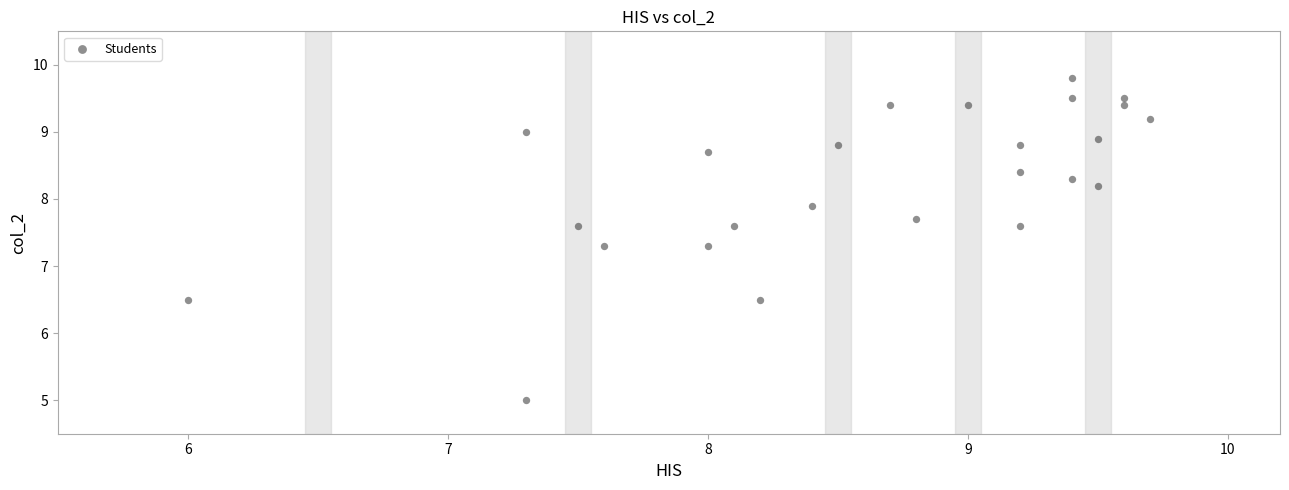

What is the range of X values (max minus min)?

3.7